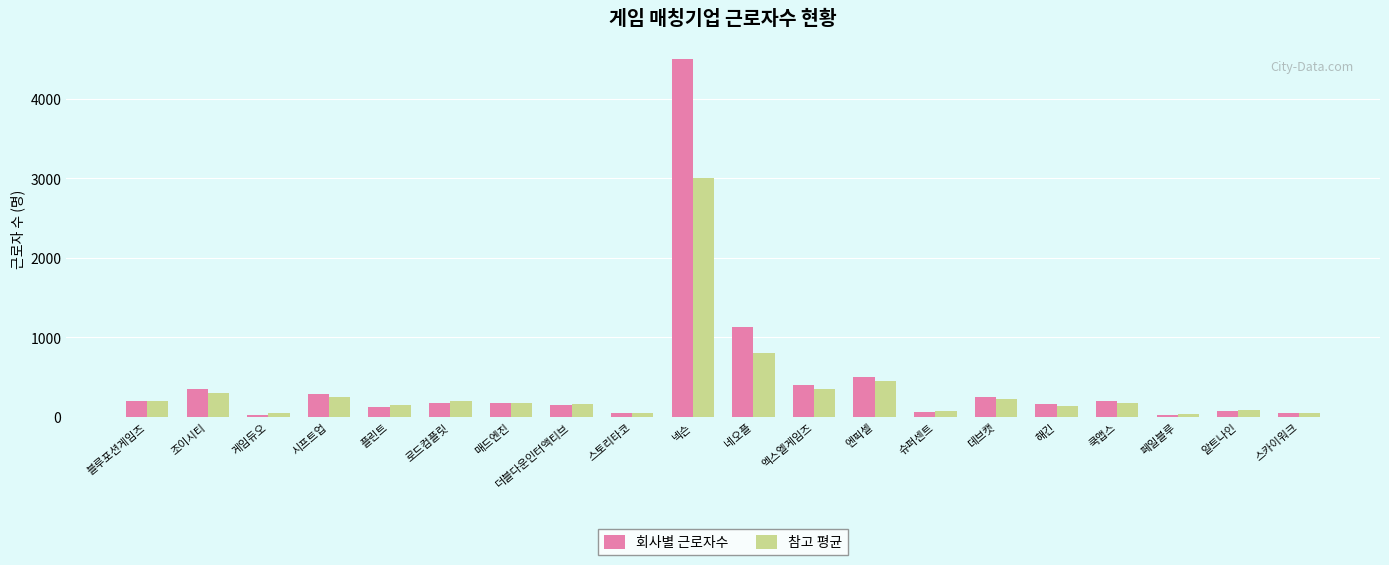

Which series has the largest total across all categories?

회사별 근로자수